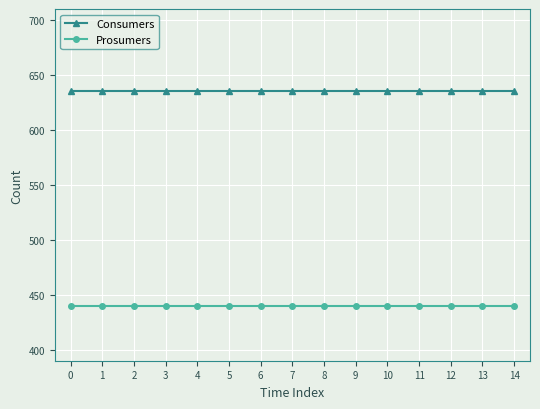

Is it true that Consumers equals 635 at 3?

True